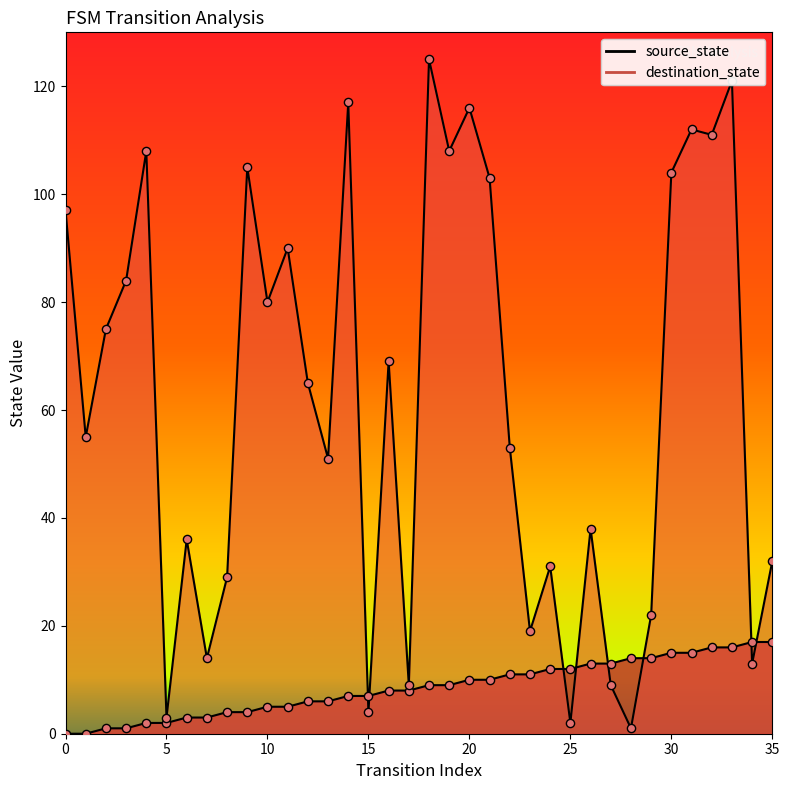

Which series reaches the maximum Y coordinate?

destination_state